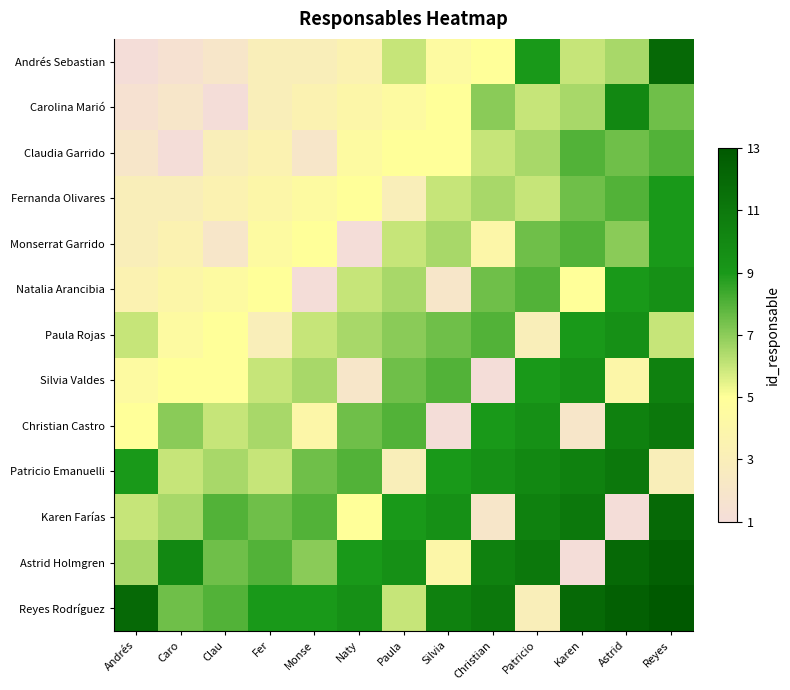

At Astrid, list the series in order from smallest to largest.

Karen Farías, Silvia Valdes, Andrés Sebastian, Monserrat Garrido, Claudia Garrido, Fernanda Olivares, Natalia Arancibia, Paula Rojas, Carolina Marió, Christian Castro, Patricio Emanuelli, Astrid Holmgren, Reyes Rodríguez